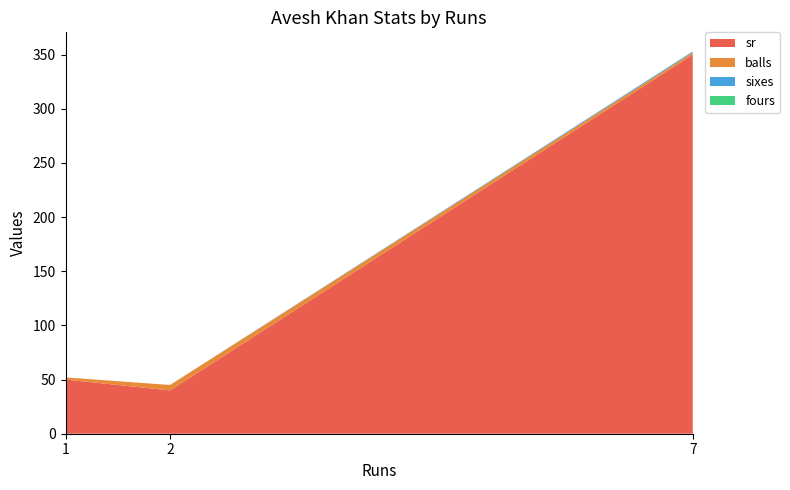

Reading left to right, transcribe all the data shown in this chart.

sr: 7=350	2=40	1=50
balls: 7=2	2=5	1=2
sixes: 7=1	2=0	1=0
fours: 7=0	2=0	1=0